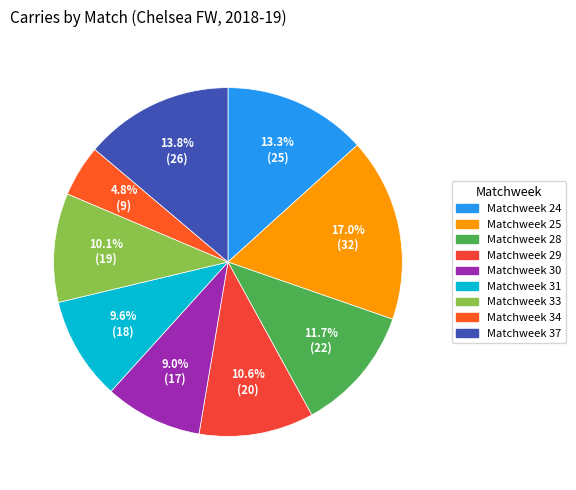

What is the ratio of the value at Matchweek 28 to the value at Matchweek 24?

0.9